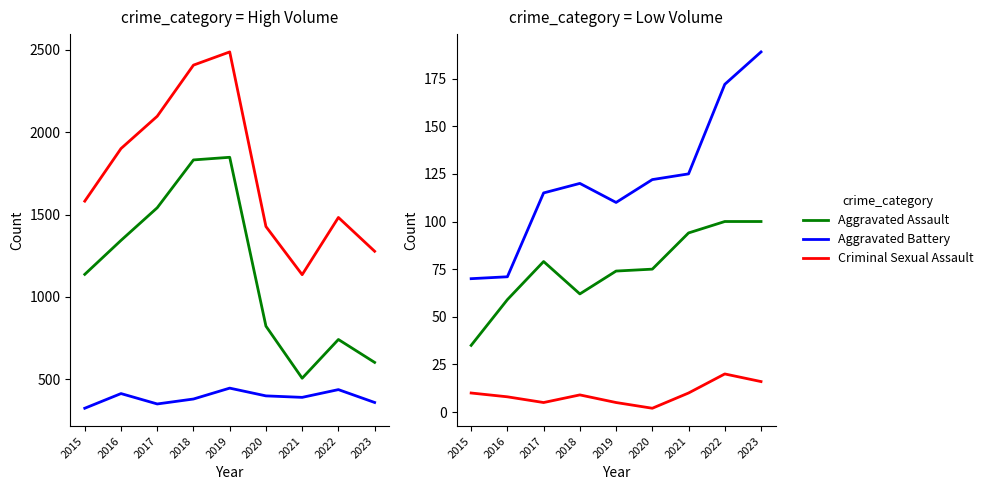

Reading left to right, transcribe all the data shown in this chart.

Theft: 1137	1343	1541	1831	1847	823	507	742	603
Robbery: 325	414	351	381	447	400	391	438	360
Total: 1581	1900	2096	2406	2486	1427	1135	1482	1277
Aggravated Assault: 35	59	79	62	74	75	94	100	100
Aggravated Battery: 70	71	115	120	110	122	125	172	189
Criminal Sexual Assault: 10	8	5	9	5	2	10	20	16